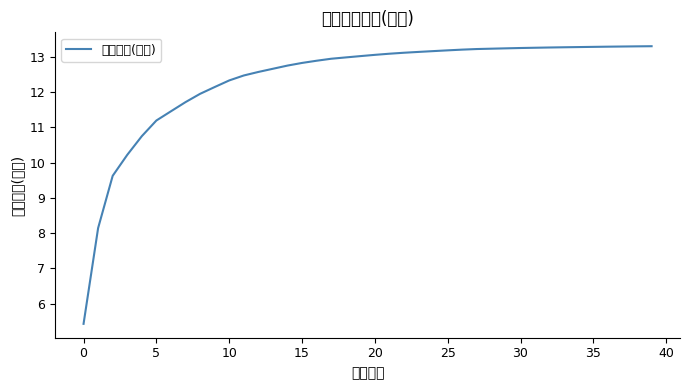

What is the maximum value shown in the chart?

13.3